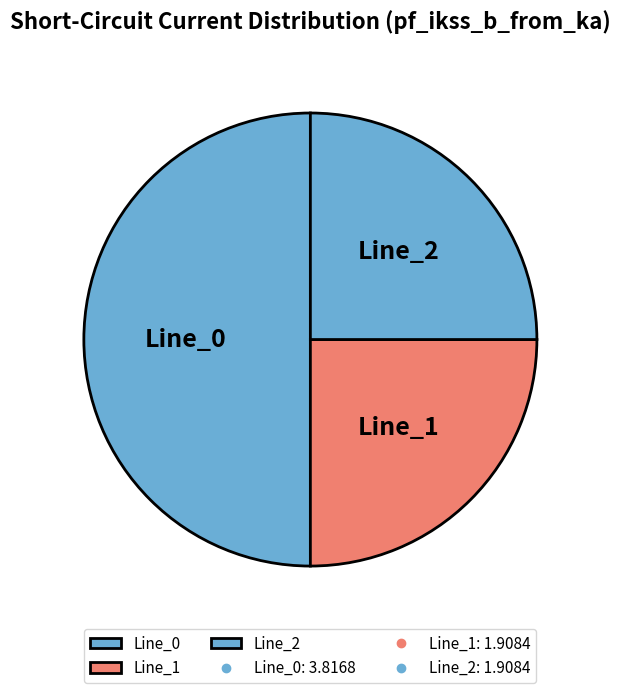

Which slice is the largest?

Line_0